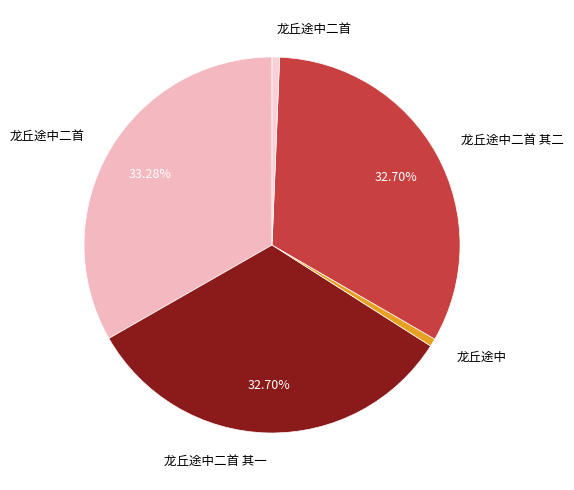

Count the number of slices in the pie.

5